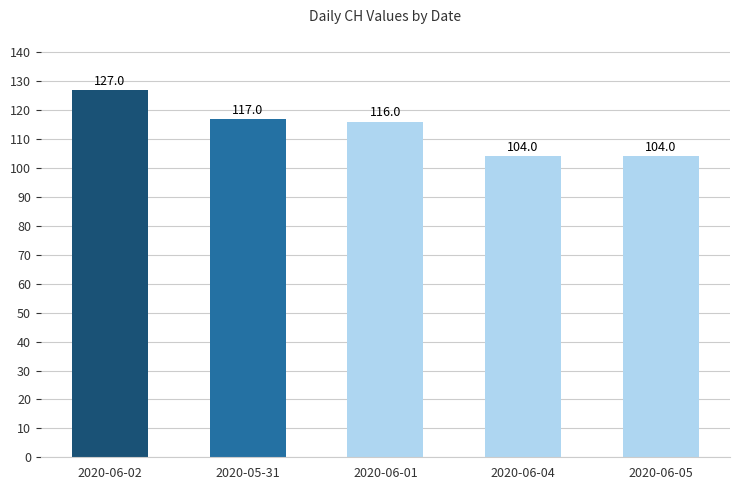

What is the greatest value displayed?

127